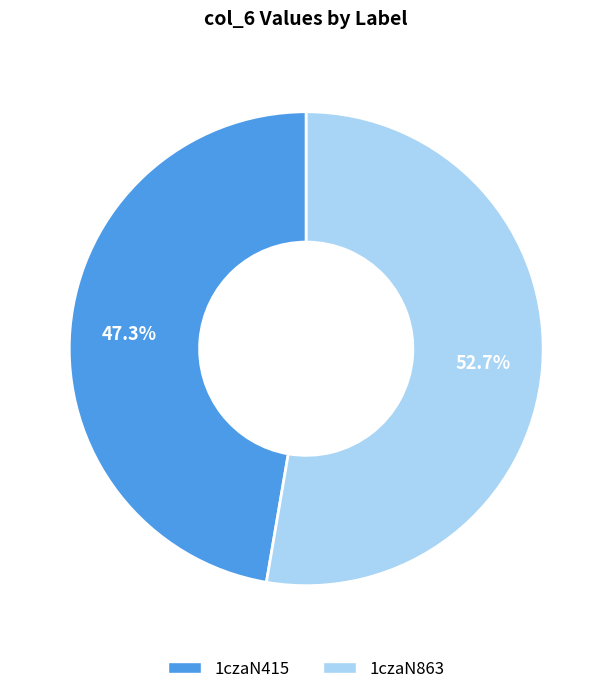

True or false: 1czaN863 accounts for 39% of the total.

False